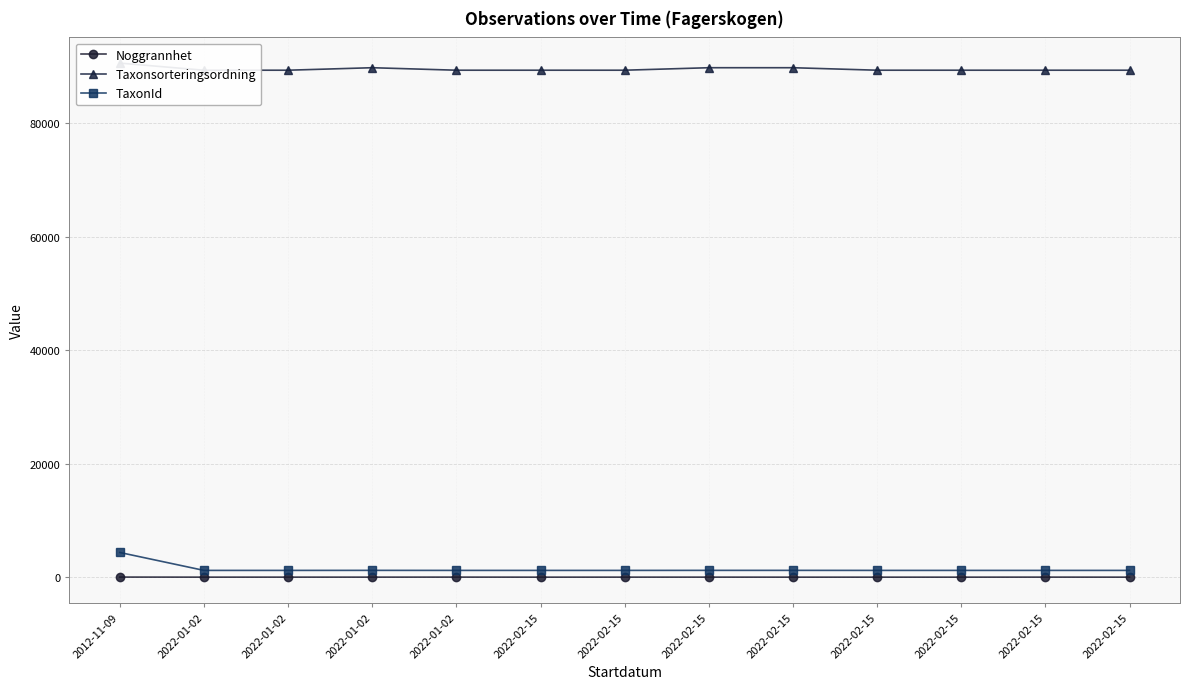

Reading left to right, what are all the values shown in this chart?

Noggrannhet: 25	12	14	14	18	10	14	14	10	10	10	16	10
Taxonsorteringsordning: 90645	89392	89392	89832	89392	89392	89392	89832	89832	89392	89392	89392	89392
TaxonId: 4361	1202	1202	1209	1202	1202	1202	1209	1209	1202	1202	1202	1202